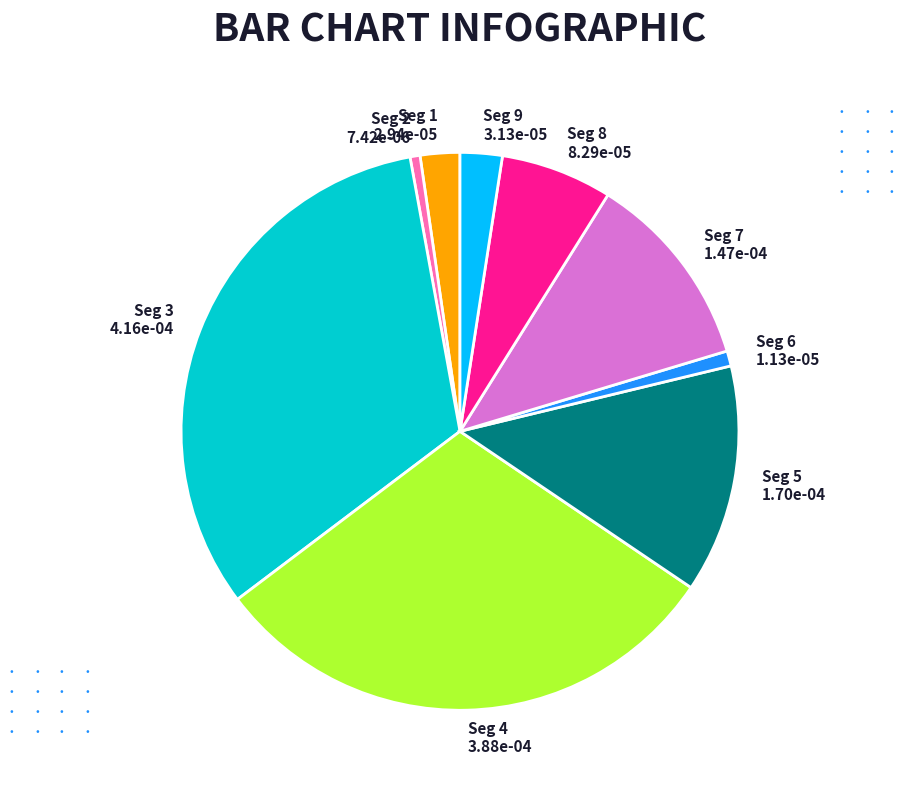

Which category has the biggest portion of the pie?

Seg 3